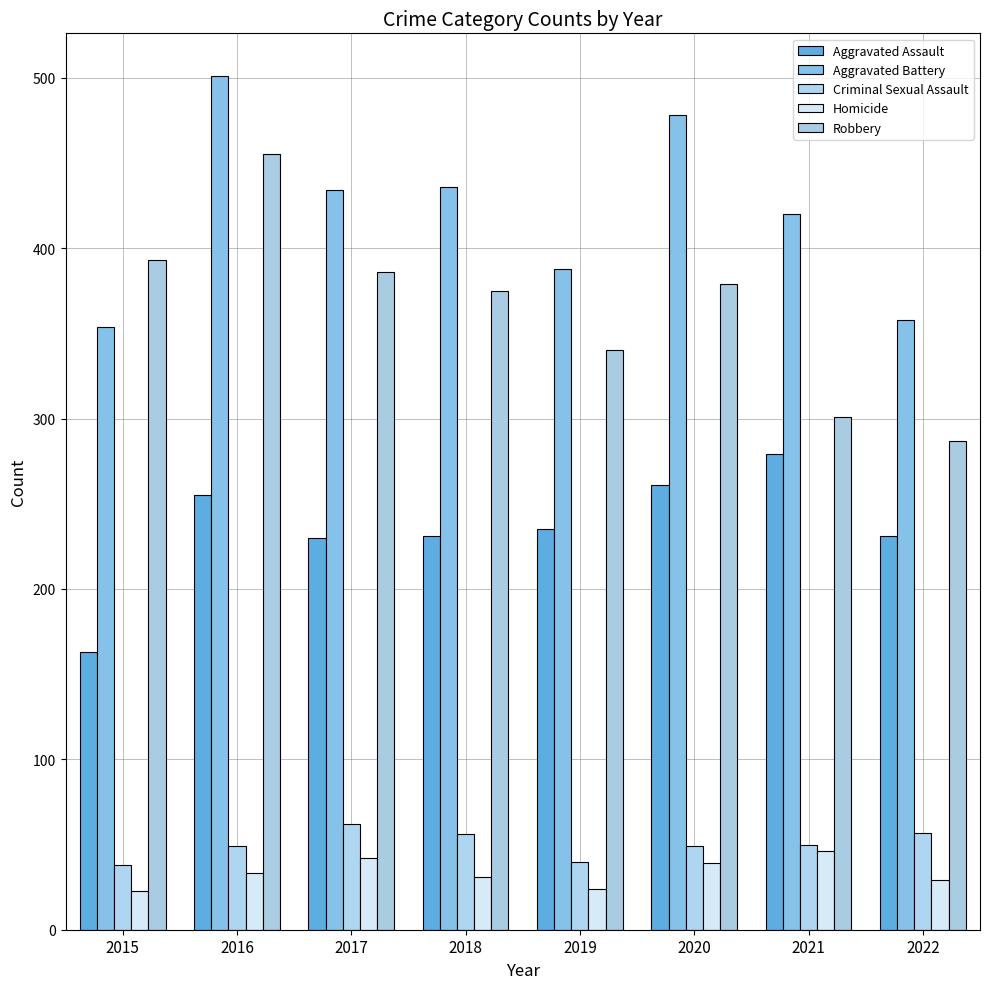

The value of Aggravated Battery at 2018 is 746. True or false?

False